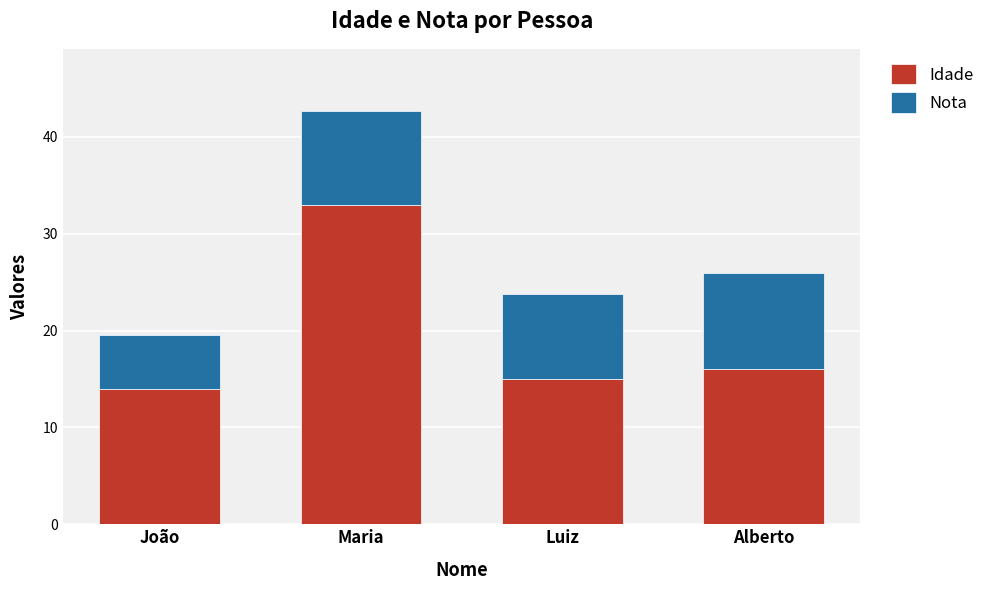

What is the lowest value of the Idade series?

14.0